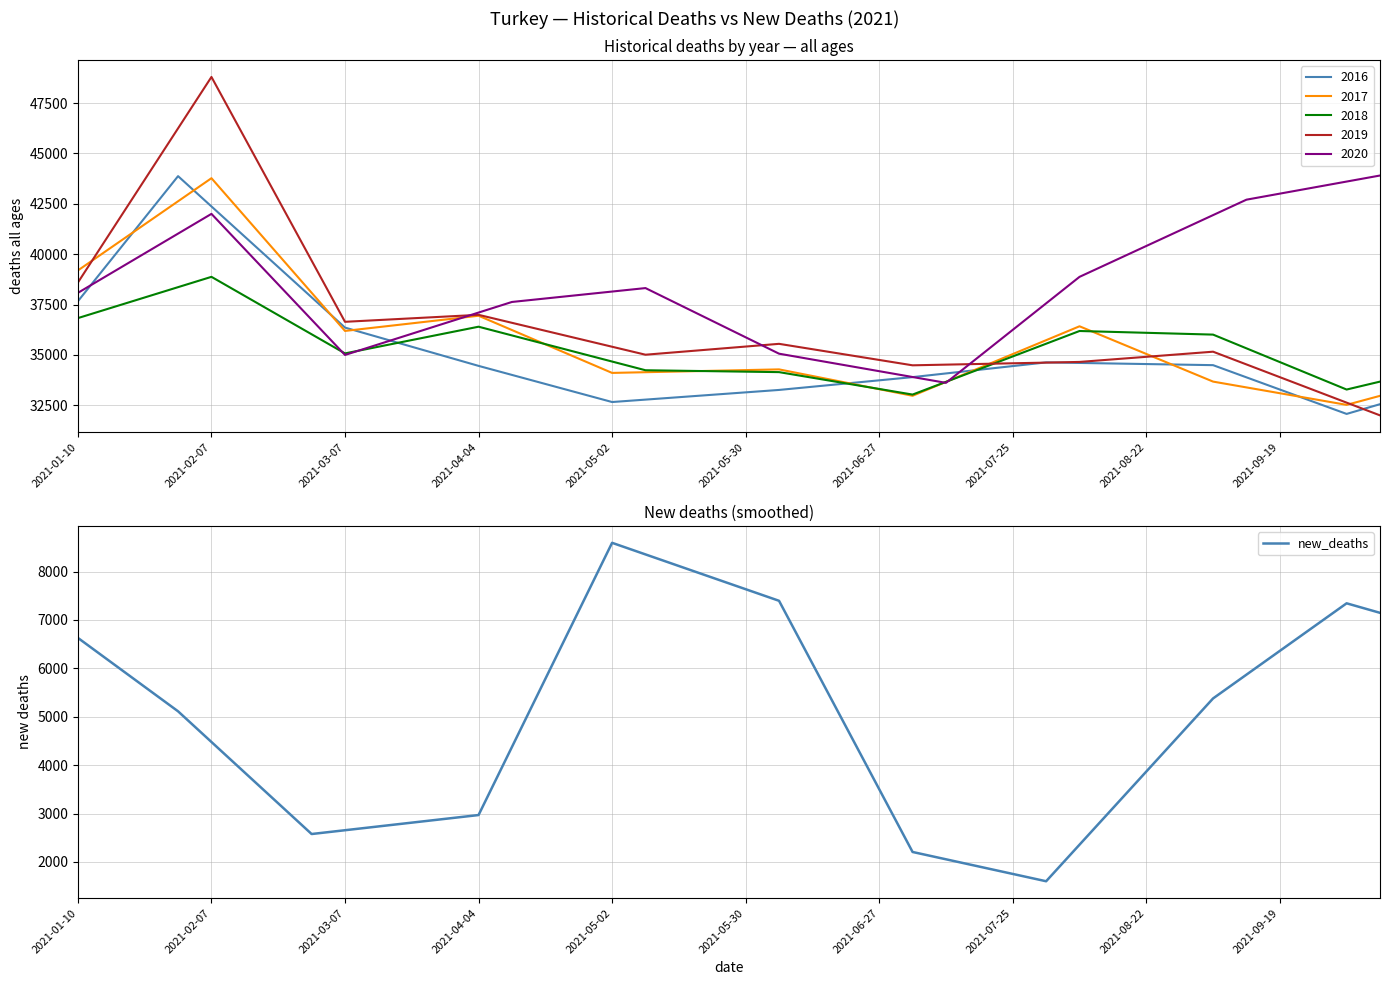

What is the maximum value for new_deaths?

8594.0